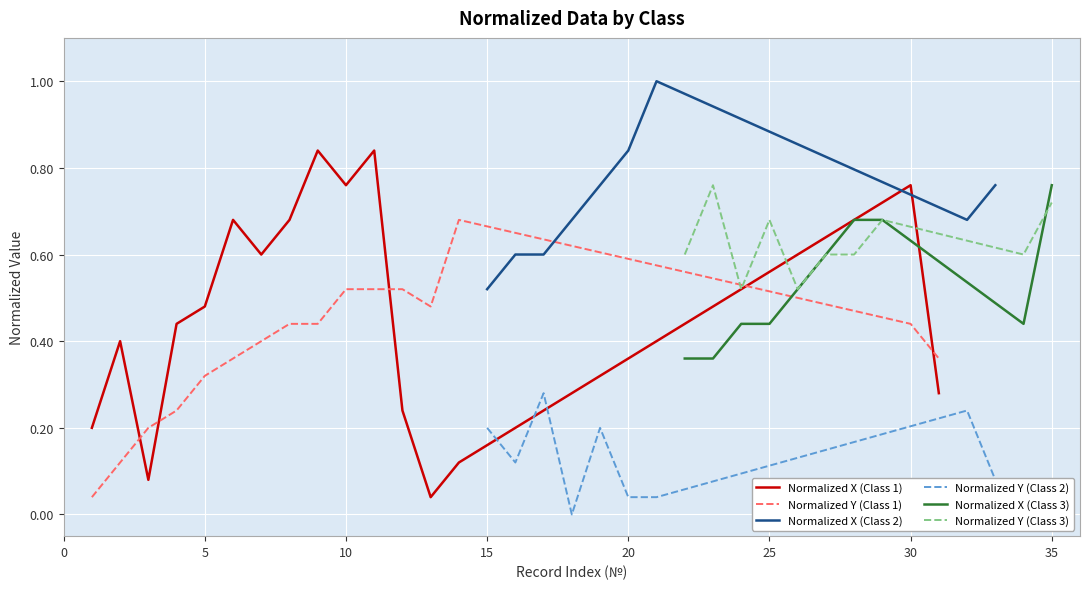

True or false: Normalized X (Class 1) and Normalized Y (Class 1) intersect in this chart.

True